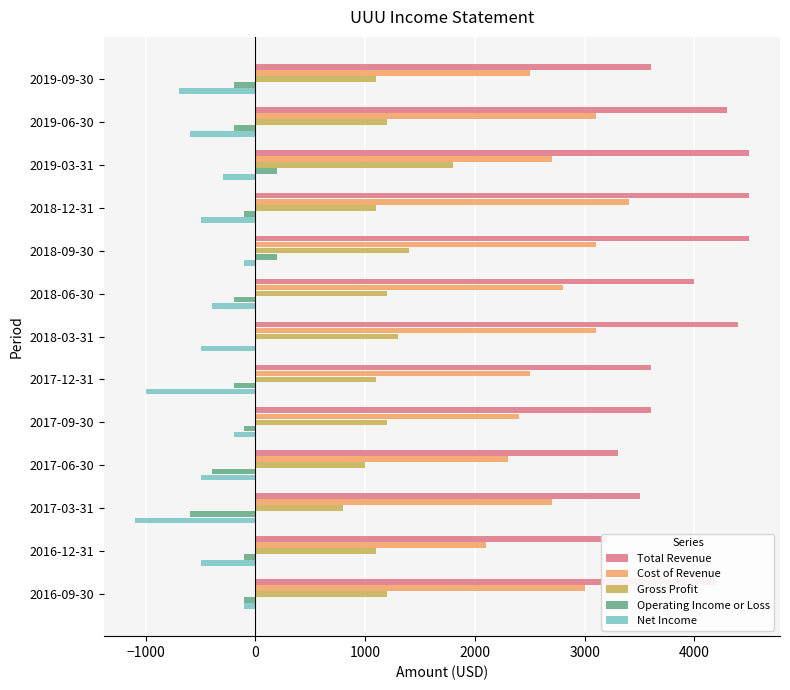

What is the difference between the maximum and minimum values in the Net Income series?

1000